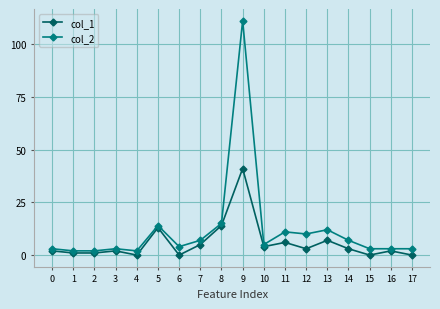

Which series has the largest total across all categories?

col_2